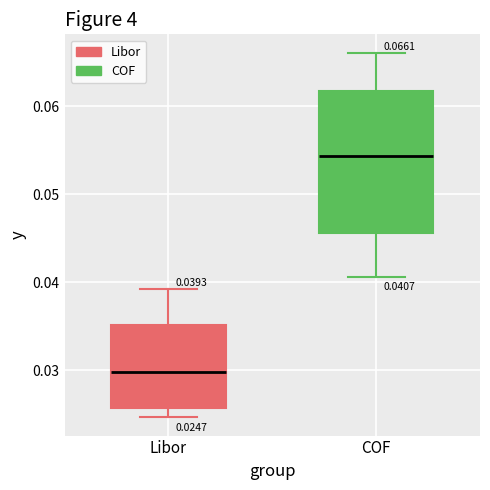

Which box's median line is the highest?

COF